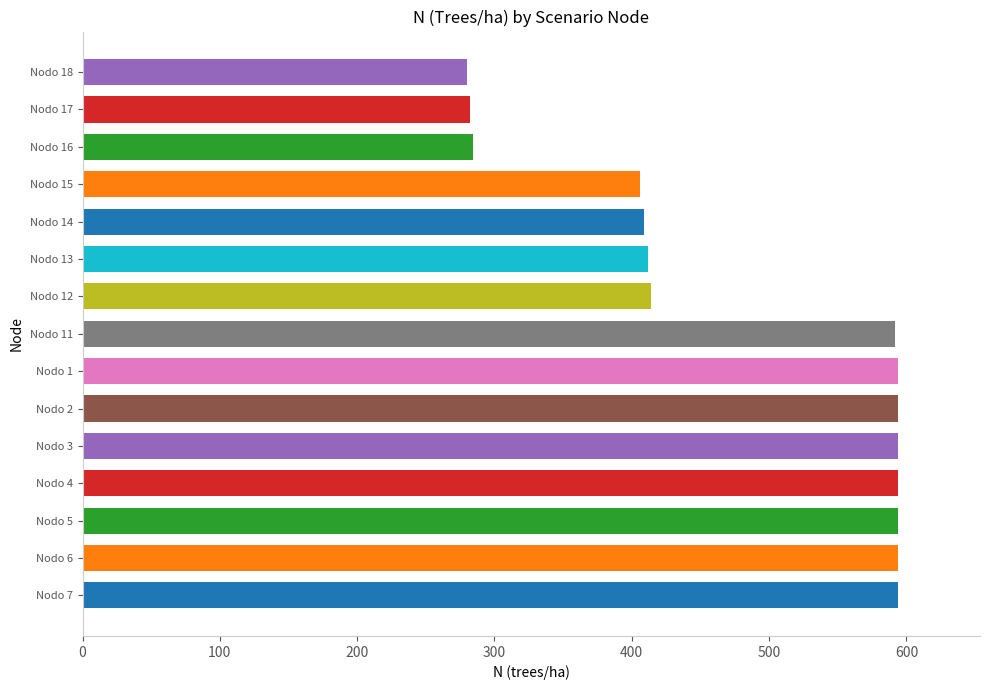

What is the minimum value shown in the chart?

279.8